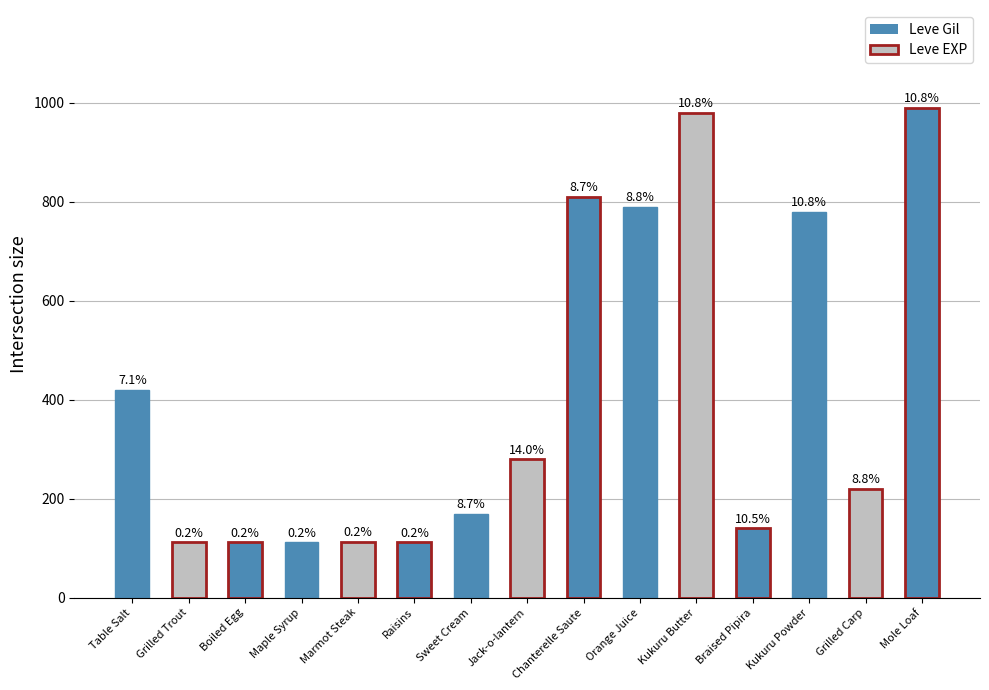

The chart shows a value of 637 at Table Salt. True or false?

False